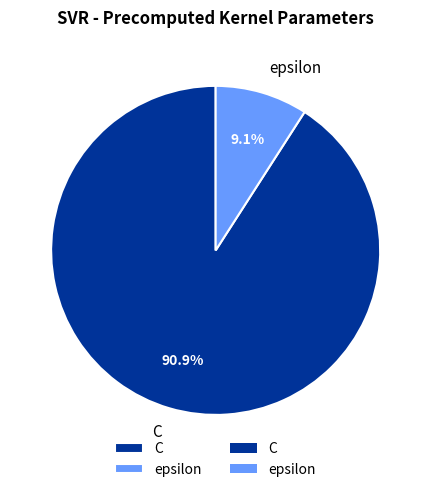

What percentage do C and epsilon together represent?

100.0%